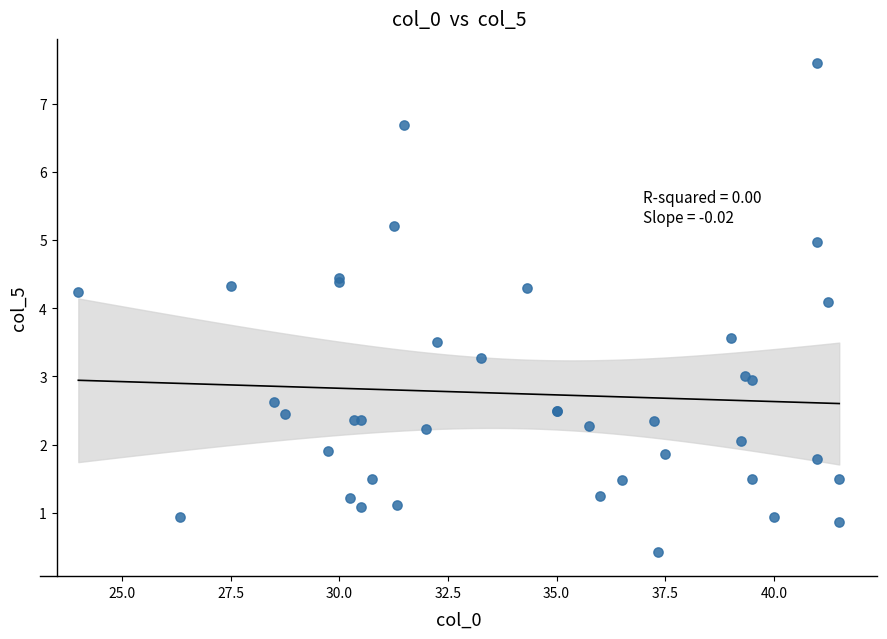

What Y value in the scatter plot is closest to 4?

4.1